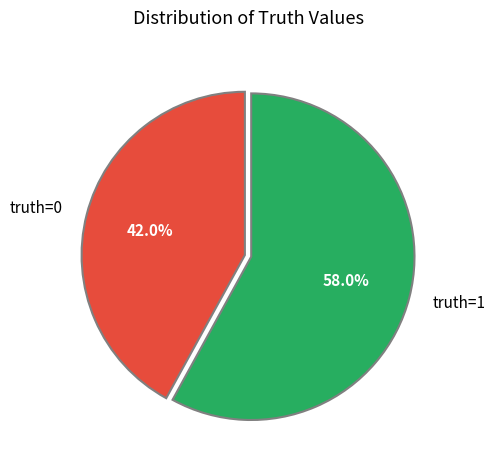

What percentage is the truth=1 slice, to the nearest percent?

58%